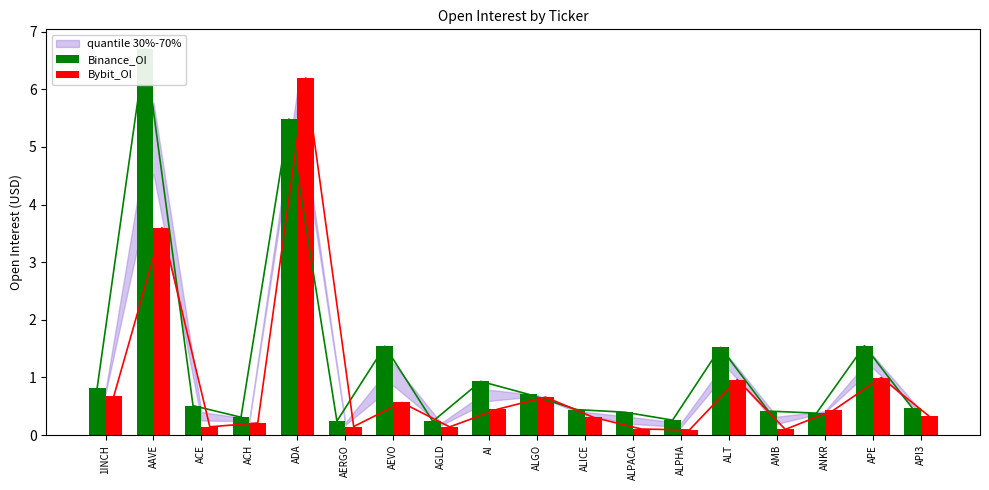

The Bybit_OI series shows 0.7 at ALGO. True or false?

True